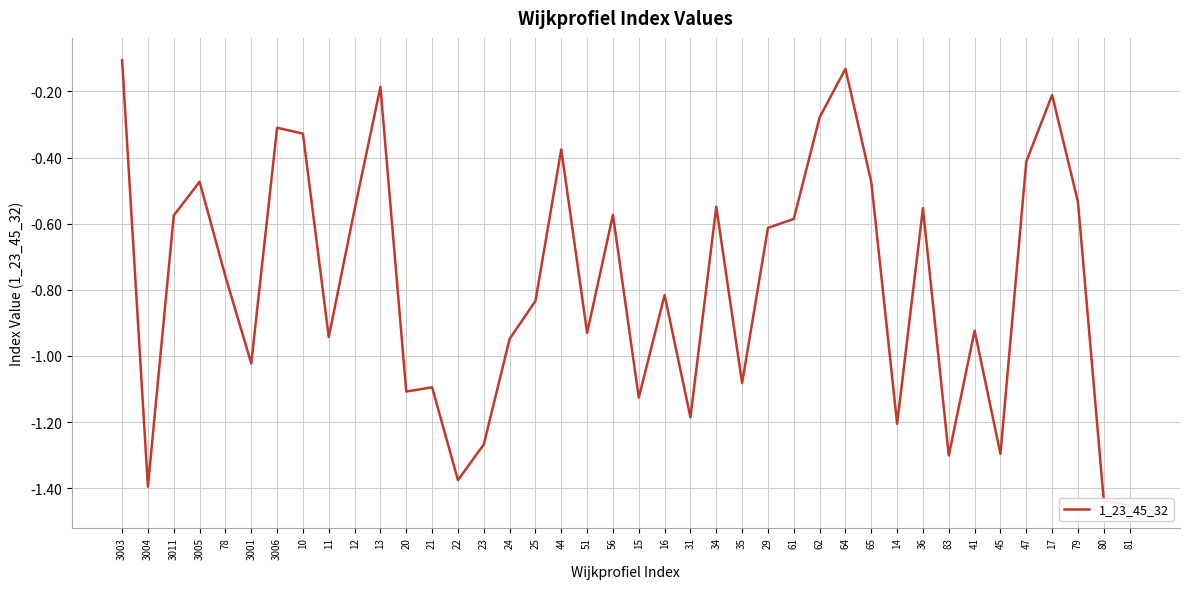

What position from the right is 34?

17